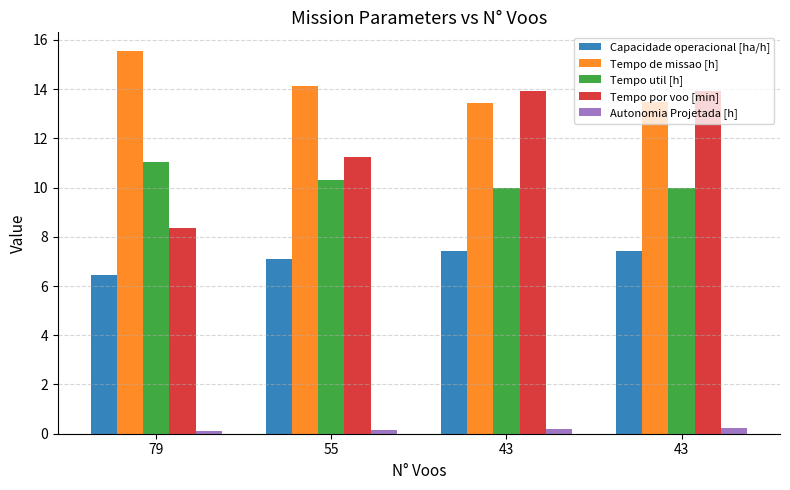

Is the value of Tempo util [h] at 79 greater than the value of Tempo por voo [min] at 43?

No